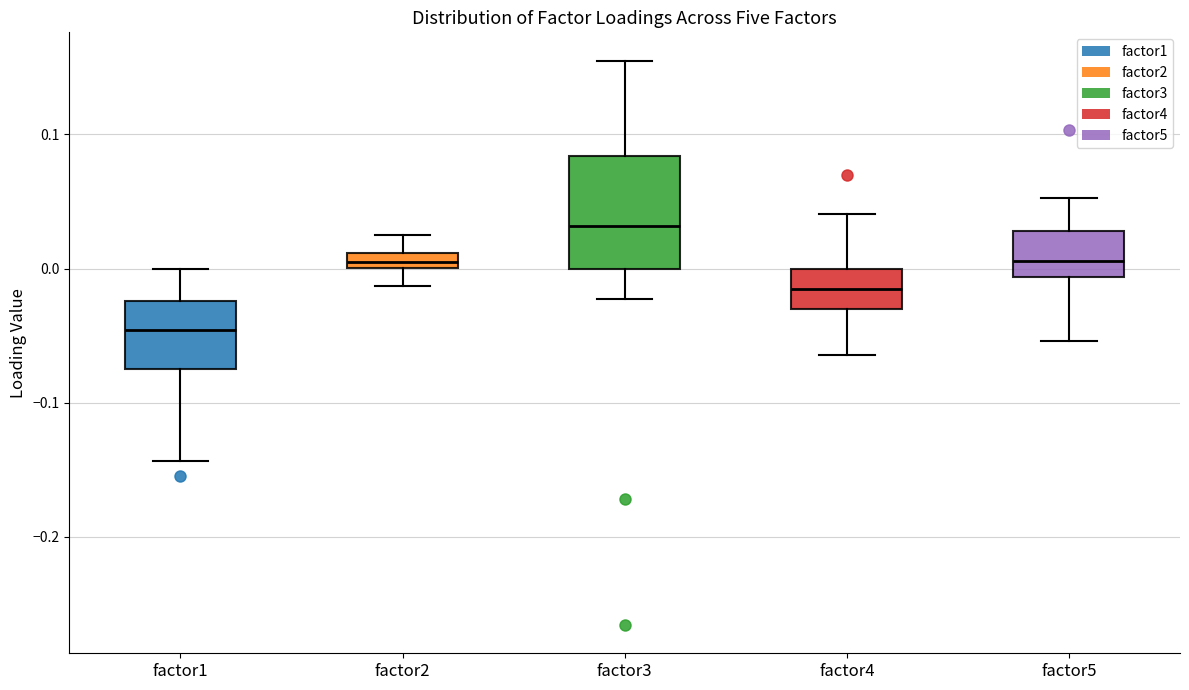

Which box has the lowest median line?

factor1